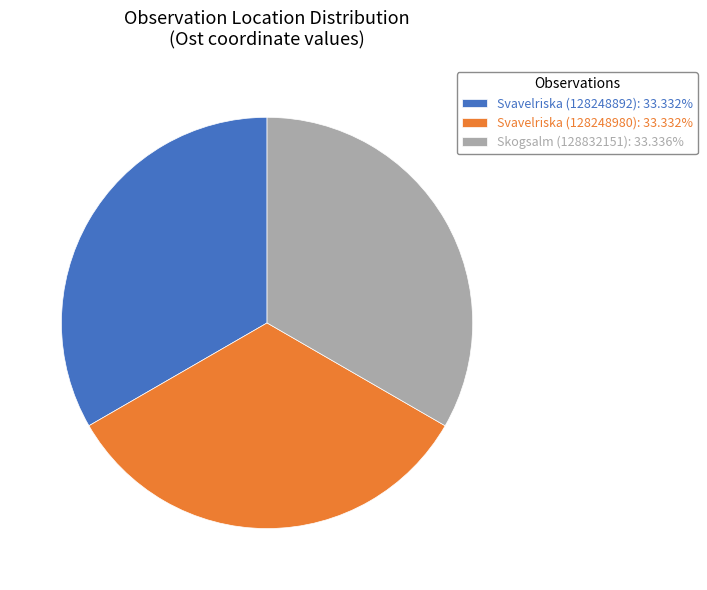

Is there a majority slice in this chart?

No